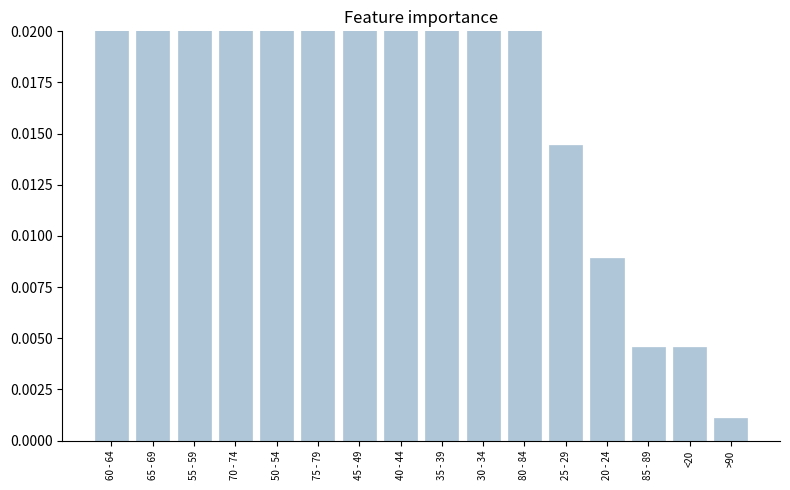

What is the difference between the second highest and second lowest values?

0.2